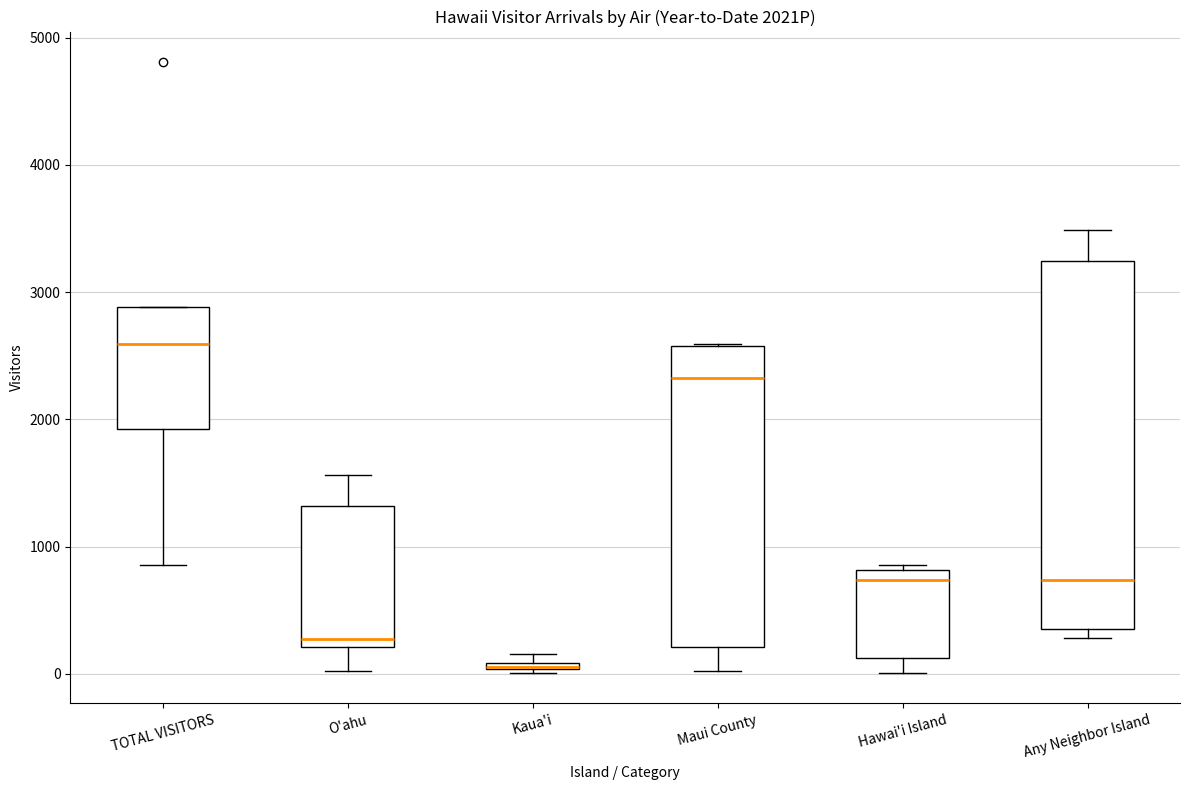

Where does the upper whisker of the box for O'ahu end on the y-axis? The values are not printed on the chart, so give them approximately, as read against the axis.

1600